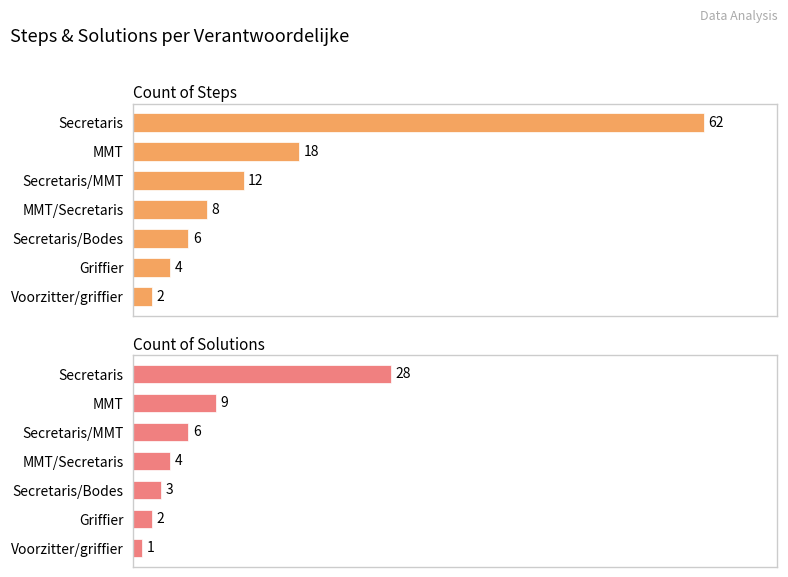

How many data points in Count of Steps are above 8?

3